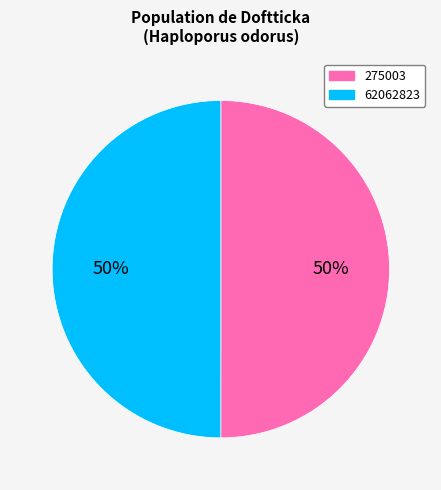

How many segments does this pie chart have?

2